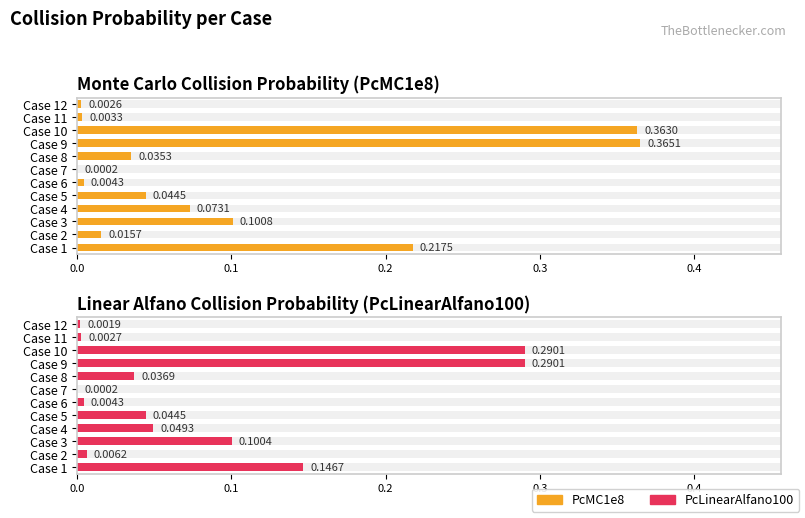

Reading left to right, list all the values displayed in this chart.

PcMC1e8: 0.2	0.0	0.1	0.1	0.0	0.0	0.0	0.0	0.4	0.4	0.0	0.0
PcLinearAlfano100: 0.1	0.0	0.1	0.0	0.0	0.0	0.0	0.0	0.3	0.3	0.0	0.0